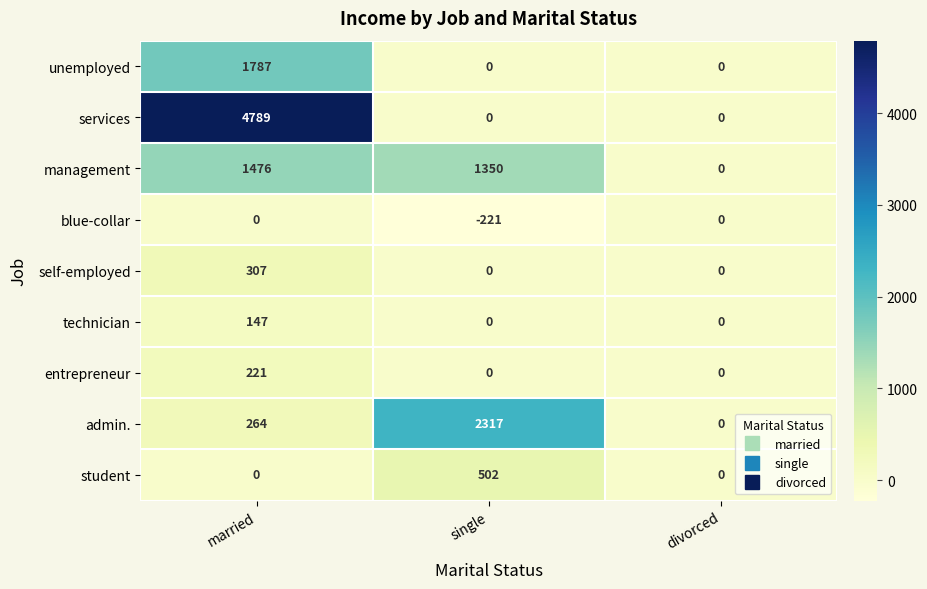

Which series has the widest spread of values?

services